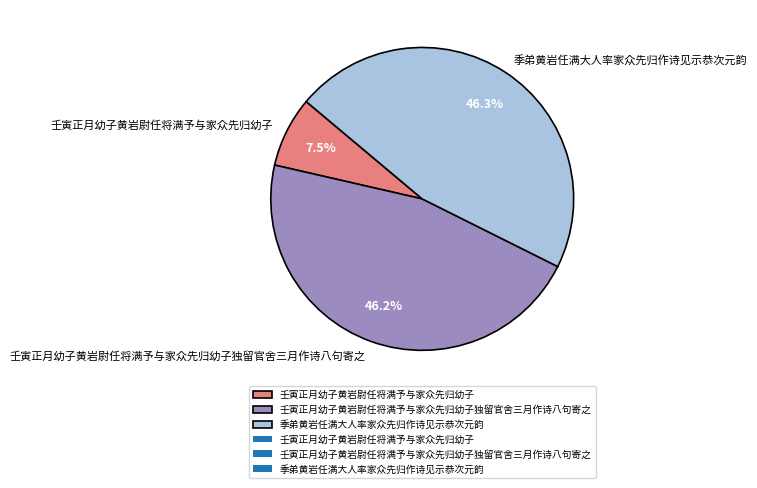

What is the ratio of the value at 壬寅正月幼子黄岩尉任将满予与家众先归幼子独留官舍三月作诗八句寄之 to the value at 季弟黄岩任满大人率家众先归作诗见示恭次元韵?

1.0